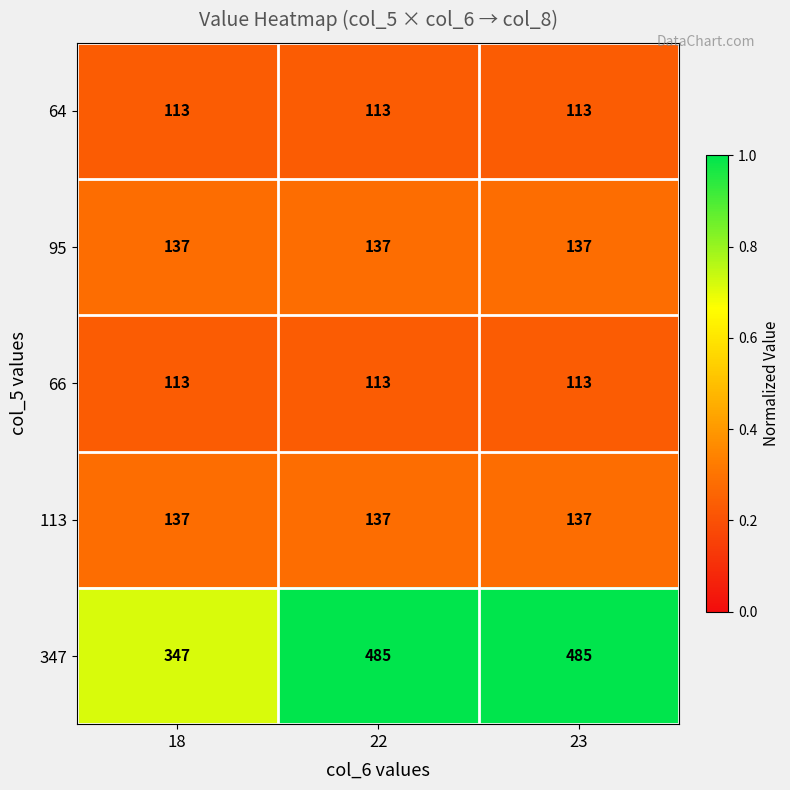

What is the sum of the 347 values at 23 and 18?

832